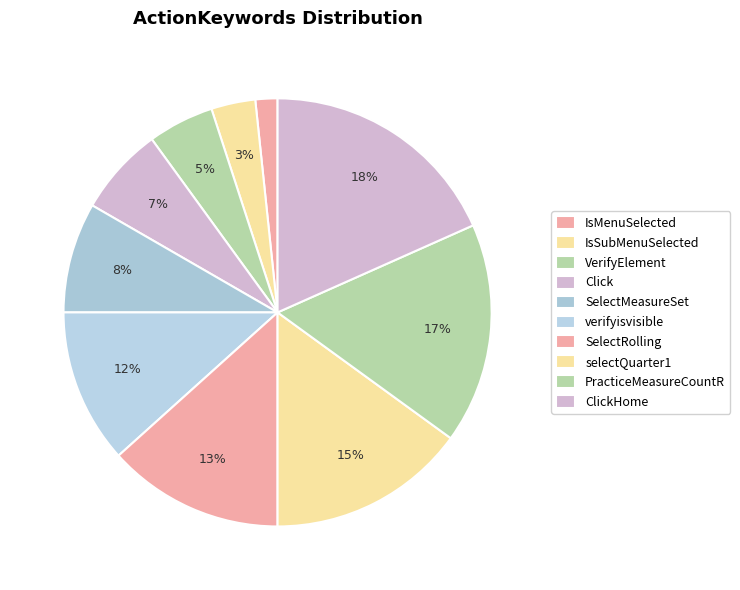

What percentage is the ClickHome slice, to the nearest percent?

18%